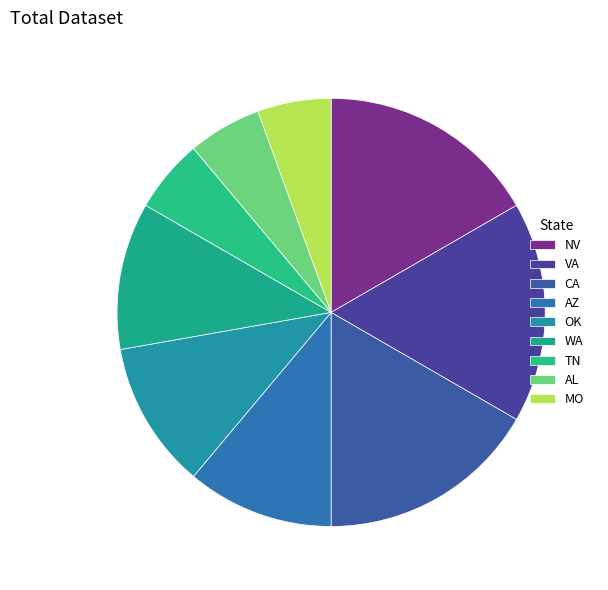

Count the number of slices in the pie.

9